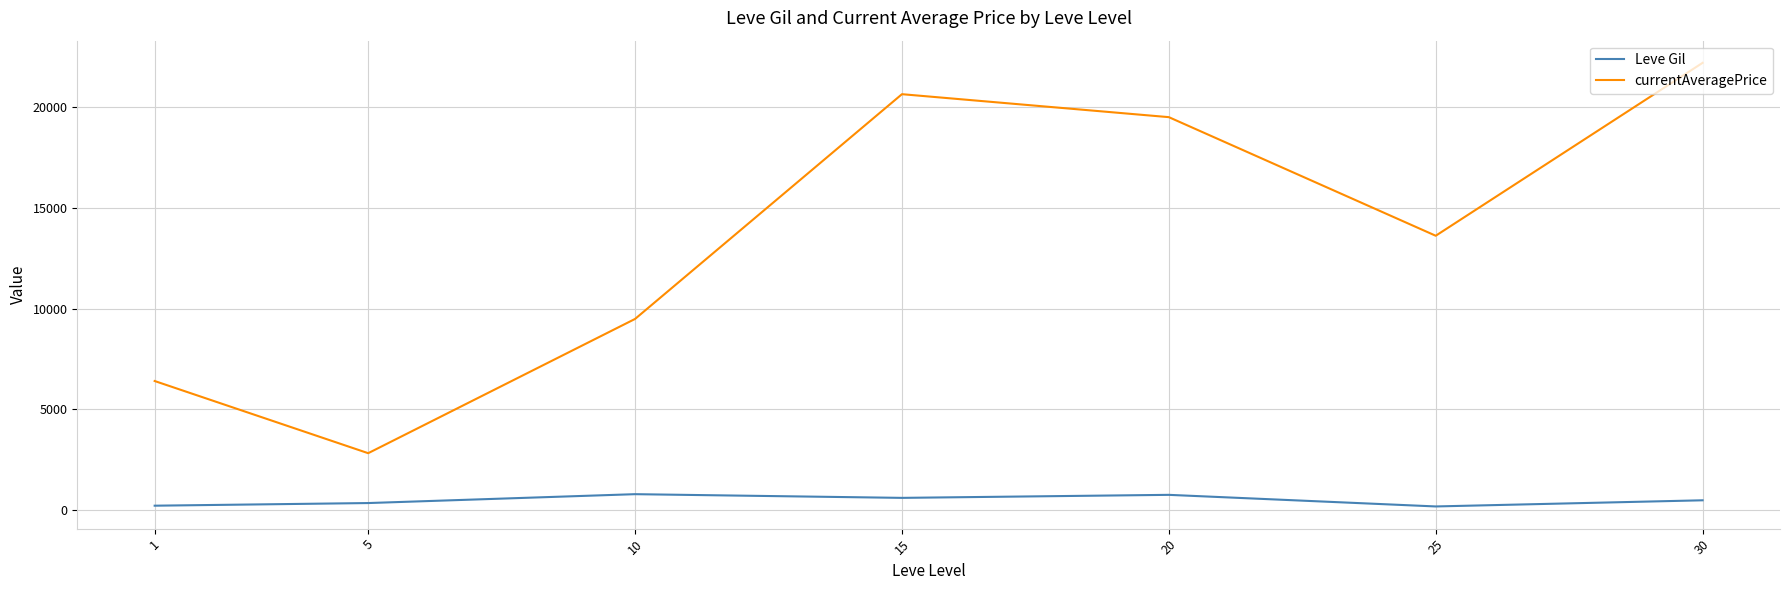

How many lines are shown in the chart?

2